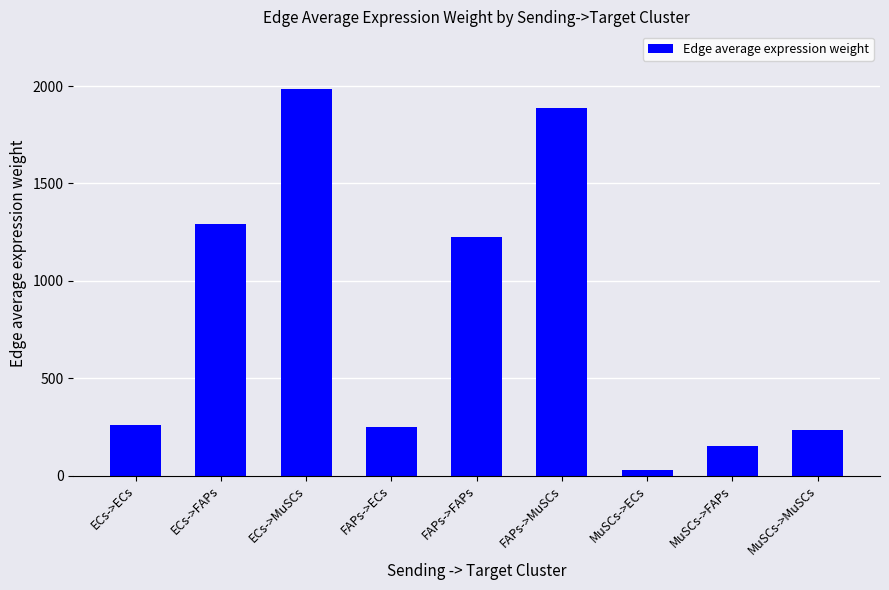

Reading left to right, extract all data points from this chart.

ECs->ECs=260.4	ECs->FAPs=1290.3	ECs->MuSCs=1983.6	FAPs->ECs=247.5	FAPs->FAPs=1226.5	FAPs->MuSCs=1885.6	MuSCs->ECs=30.7	MuSCs->FAPs=151.9	MuSCs->MuSCs=233.6